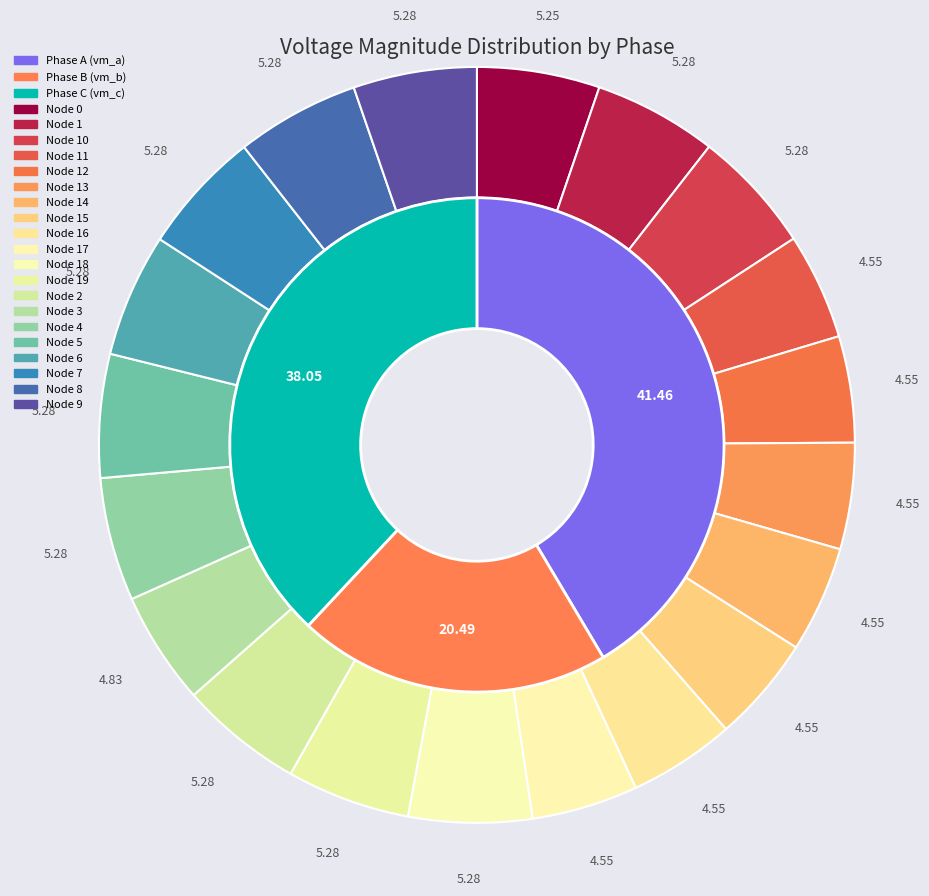

Which category has the smallest portion of the pie?

11